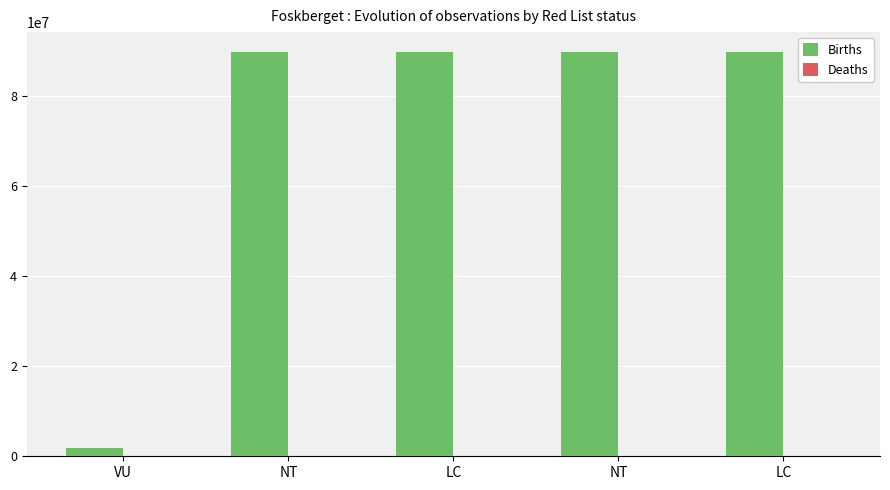

Does the chart contain stacked bars?

No